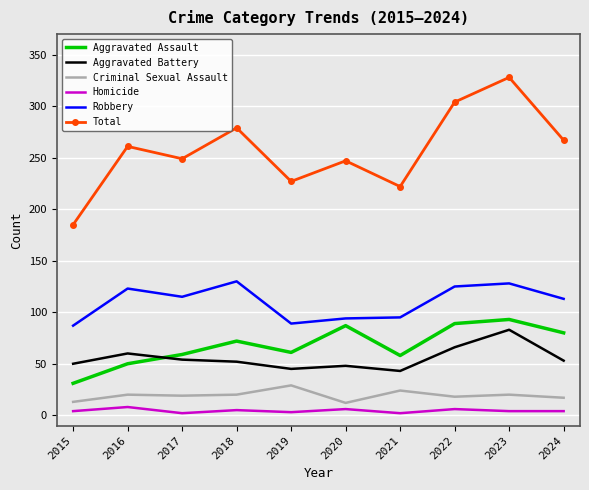

The Homicide series shows 4 at 2023. True or false?

True